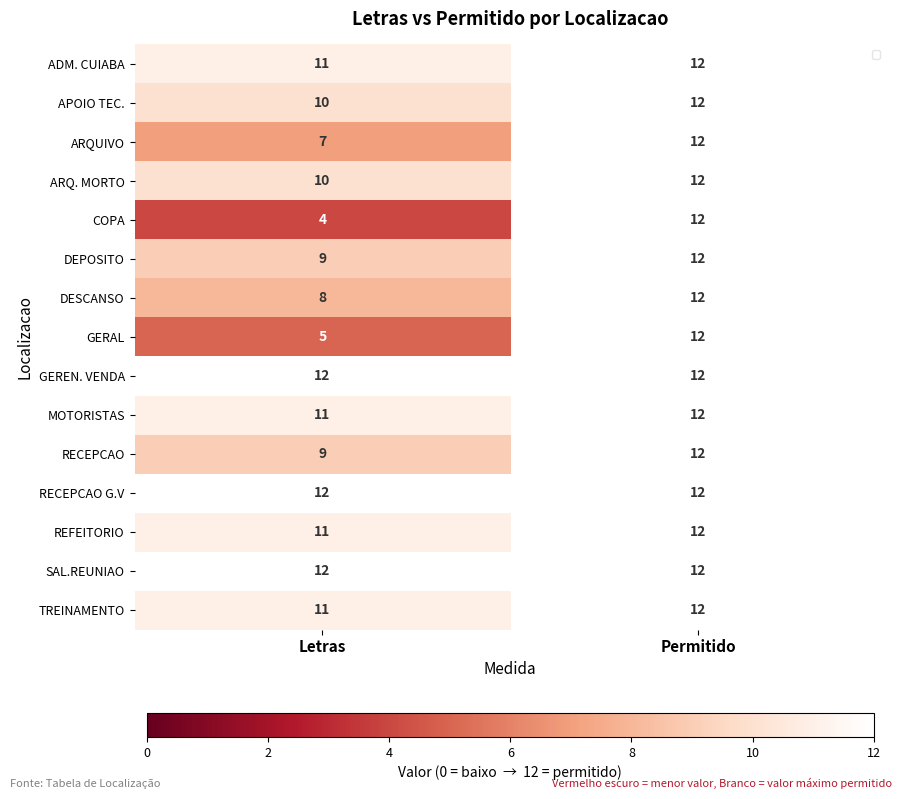

What is the highest value of the RECEPCAO G.V series?

12